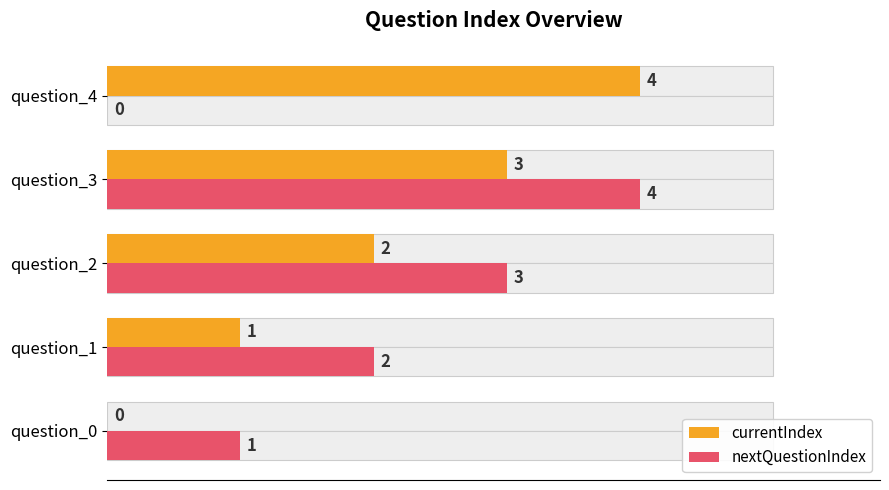

At question_2, list the series in order from largest to smallest.

nextQuestionIndex, currentIndex